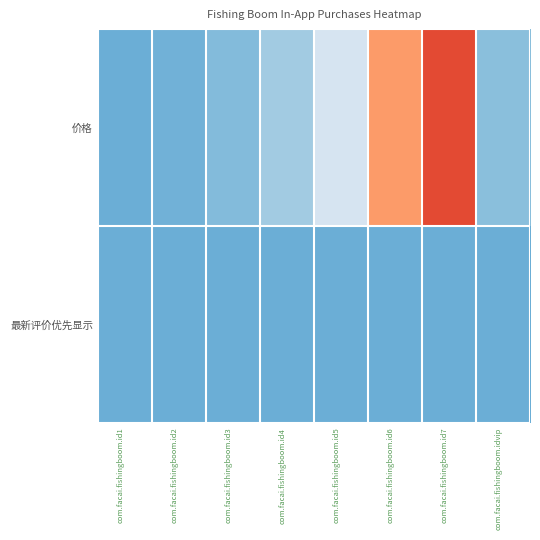

List the series in order of their peak value, highest first.

价格, 最新评价优先显示